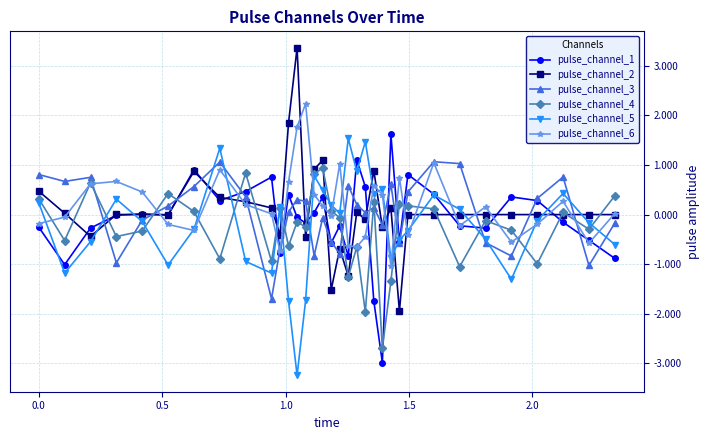

At how many categories does at least one series exceed -2?

34